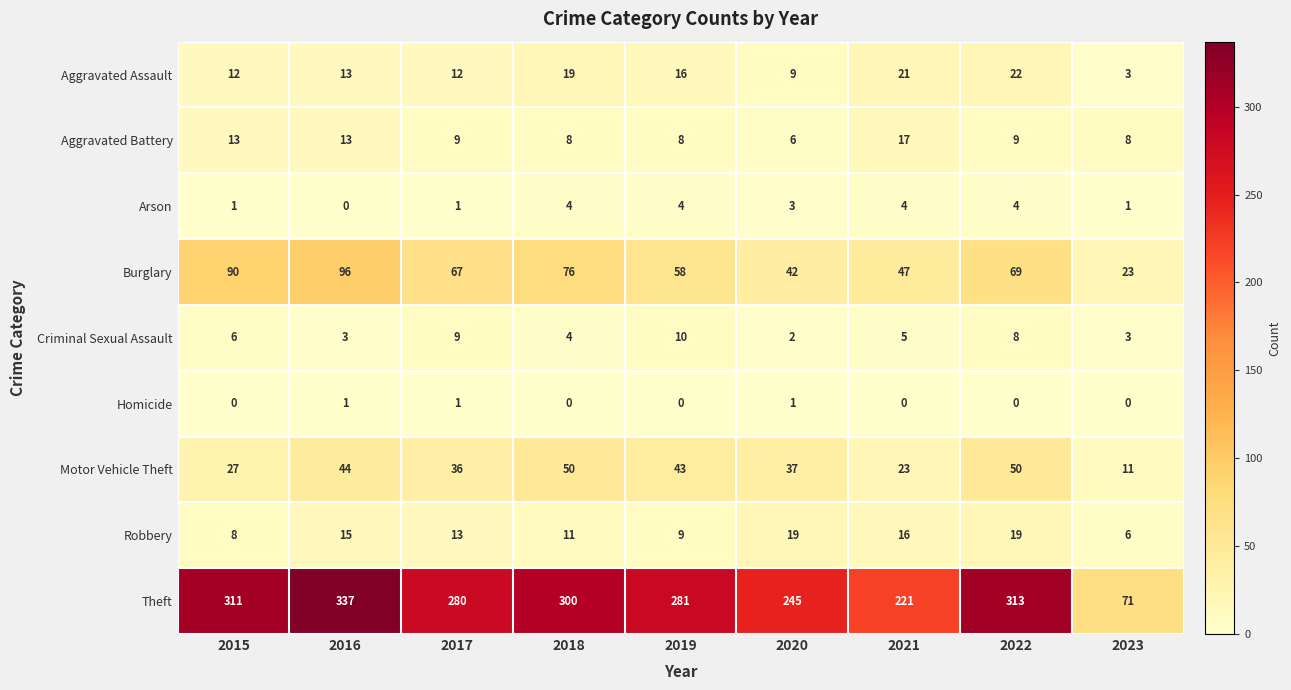

What is the total value across all series at 2022?

494